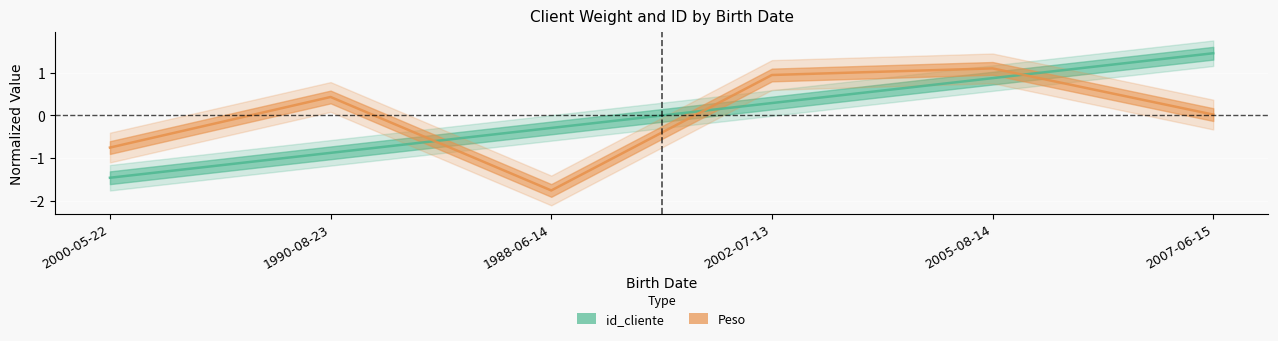

Is the value of id_cliente at 1988-06-14 greater than the value of Peso at 2000-05-22?

Yes